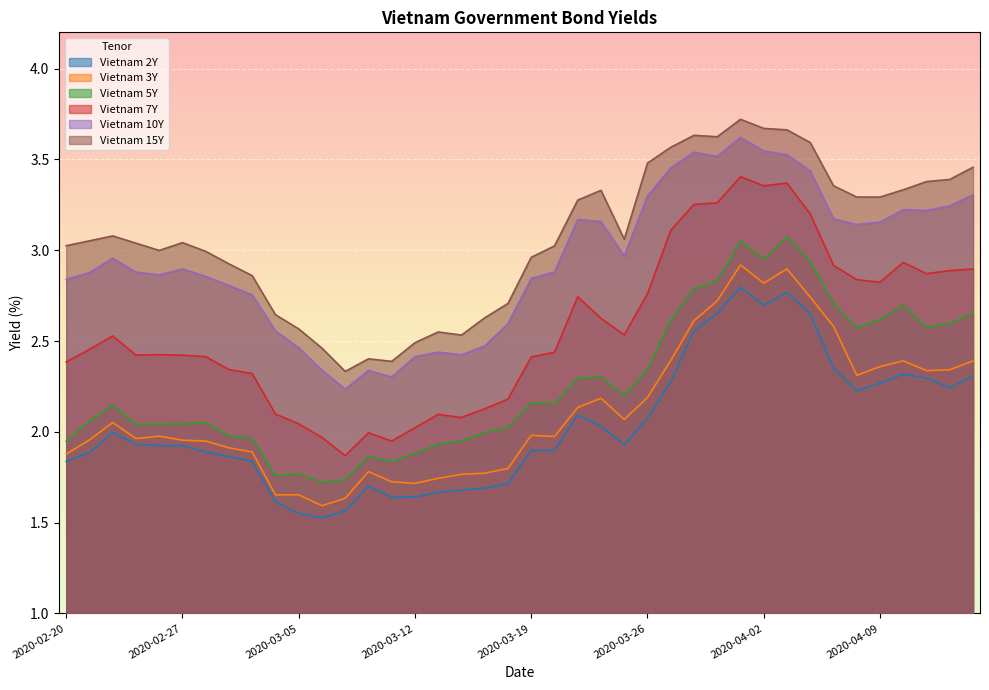

True or false: Vietnam 10Y and Vietnam 5Y cross at least once.

False